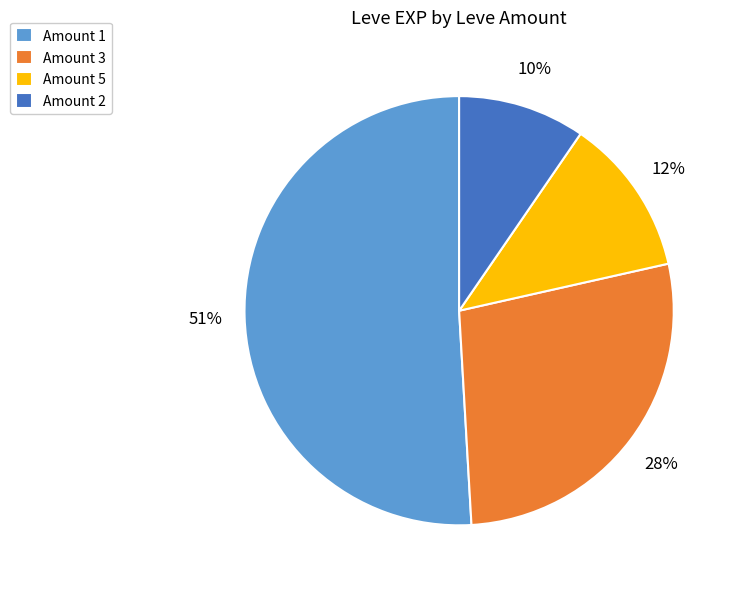

Count the number of slices in the pie.

4